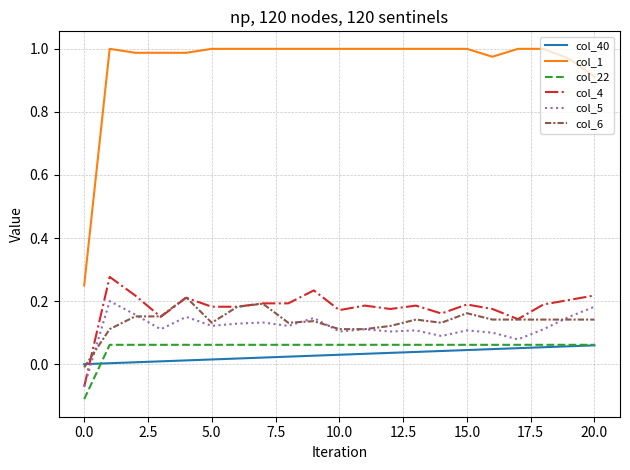

Which series has the largest total across all categories?

col_1